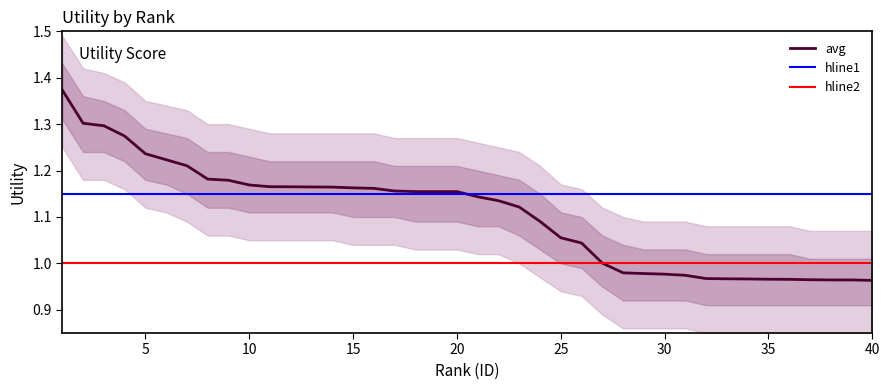

Reading left to right, transcribe all the data shown in this chart.

1=1.4	2=1.3	3=1.3	4=1.3	5=1.2	6=1.2	7=1.2	8=1.2	9=1.2	10=1.2	11=1.2	12=1.2	13=1.2	14=1.2	15=1.2	16=1.2	17=1.2	18=1.2	19=1.2	20=1.2	21=1.1	22=1.1	23=1.1	24=1.1	25=1.1	26=1.0	27=1.0	28=1.0	29=1.0	30=1.0	31=1.0	32=1.0	33=1.0	34=1.0	35=1.0	36=1.0	37=1.0	38=1.0	39=1.0	40=1.0